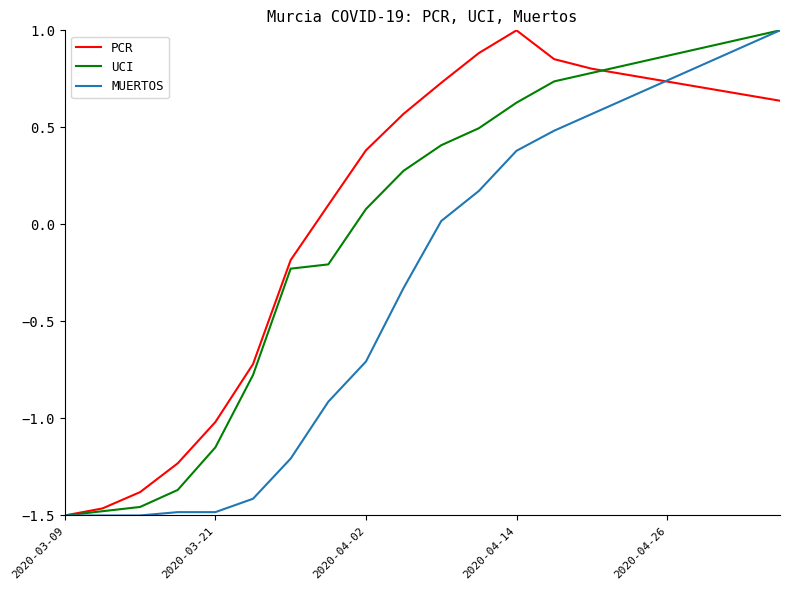

Rank the series by their average value, from highest to lowest.

PCR, UCI, MUERTOS